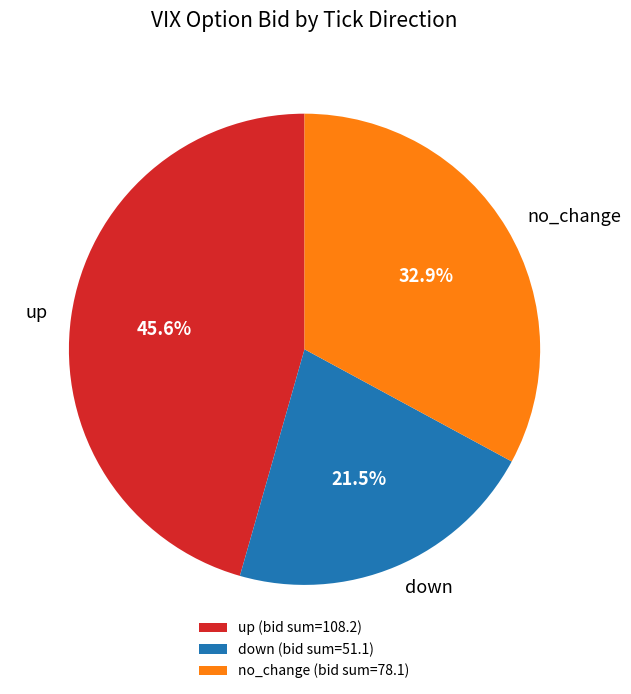

Which category has the biggest portion of the pie?

up